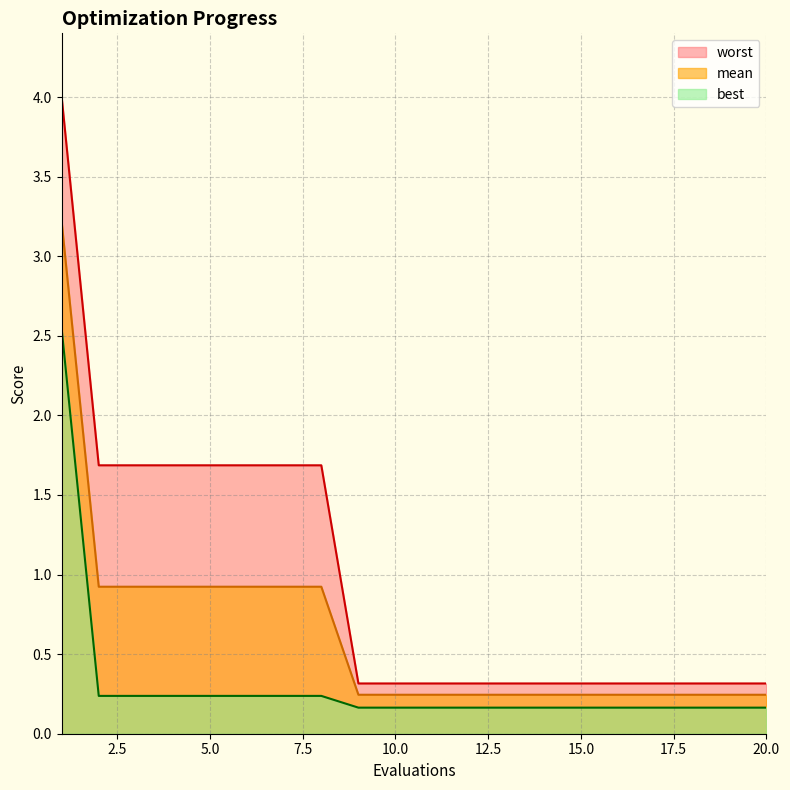

At which label does worst reach its peak?

1